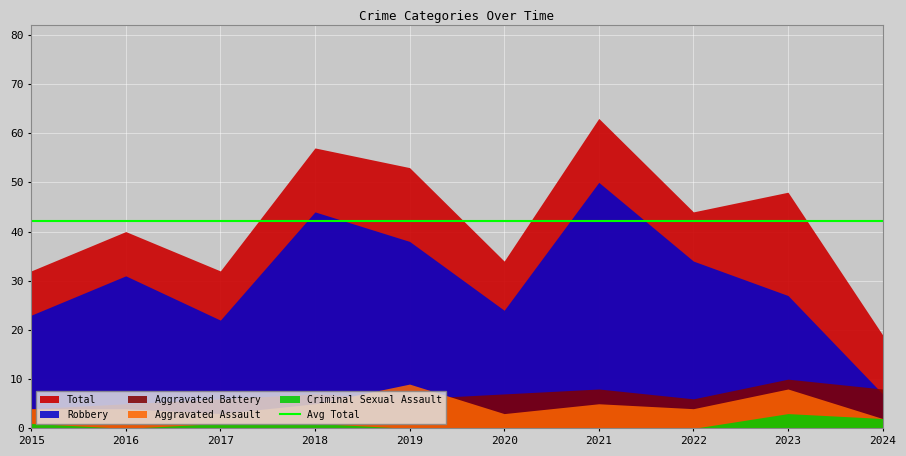

Rank the series at 2016 from lowest to highest value.

Criminal Sexual Assault, Aggravated Assault, Aggravated Battery, Robbery, Total